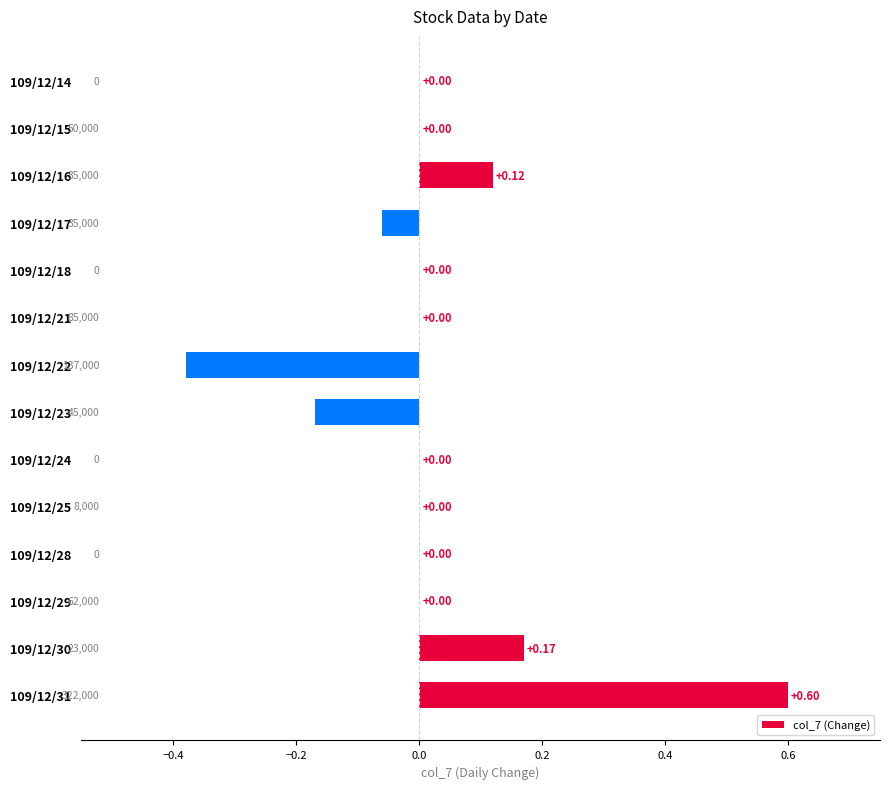

Are the bars horizontal?

Yes